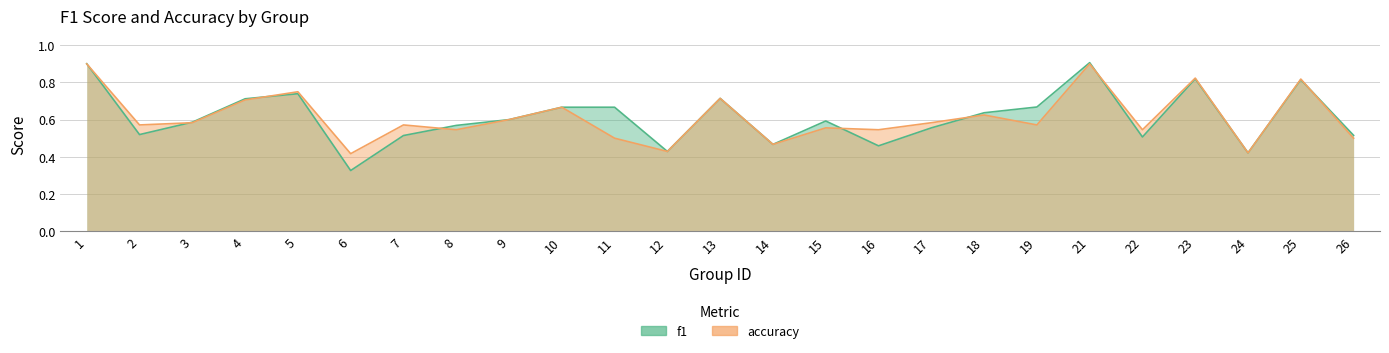

At which category is the sum across all series the highest?

21